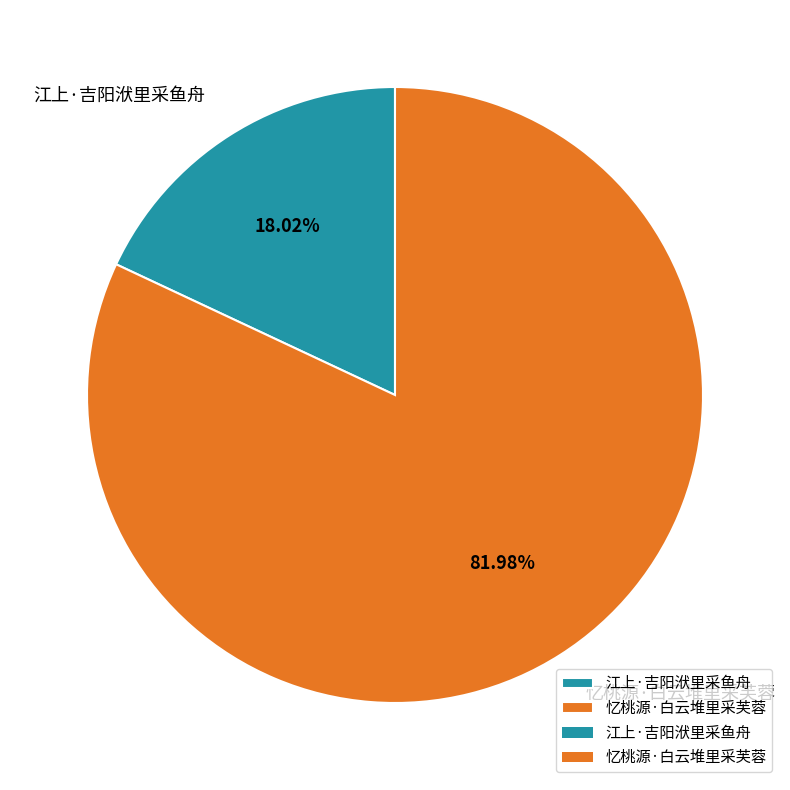

How many slices are in this pie chart?

2